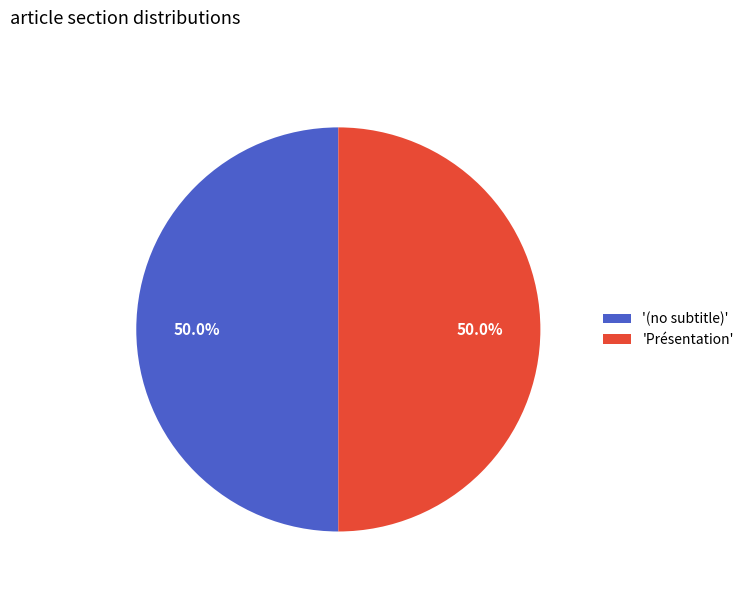

What is the ratio of the value at '(no subtitle)' to the value at 'Présentation'?

1.0